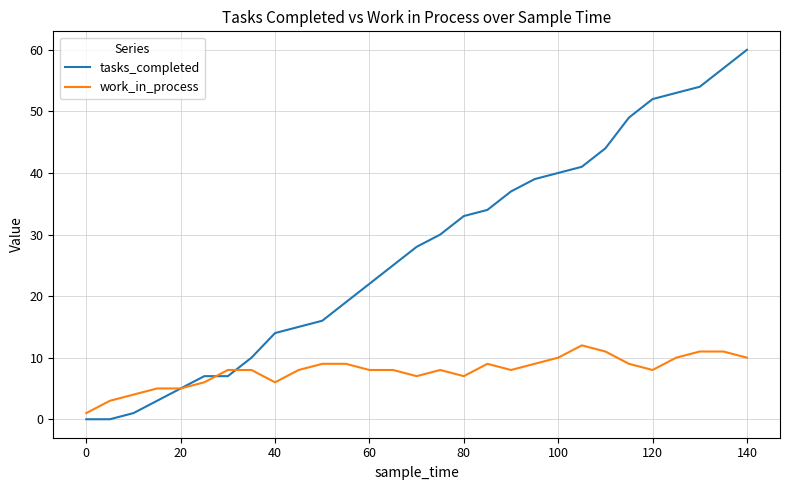

What is the maximum value for work_in_process?

12